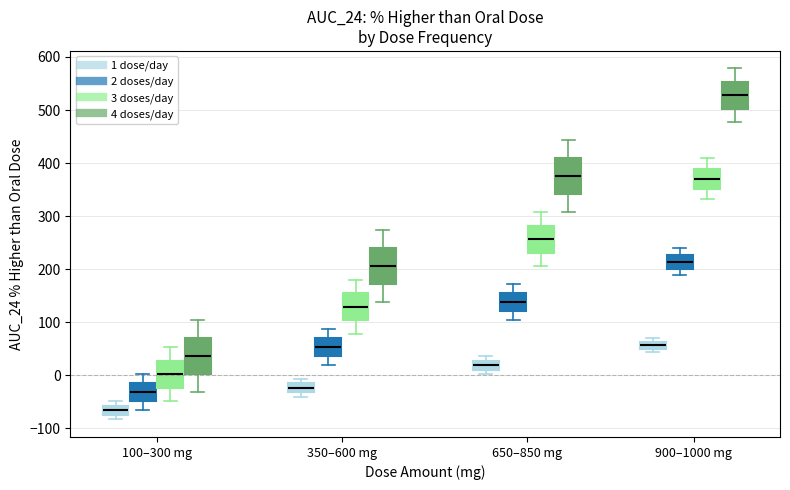

Where does the median line of the box for 650–850 mg (3 doses/day) sit on the y-axis? The values are not printed on the chart, so give them approximately, as read against the axis.

260